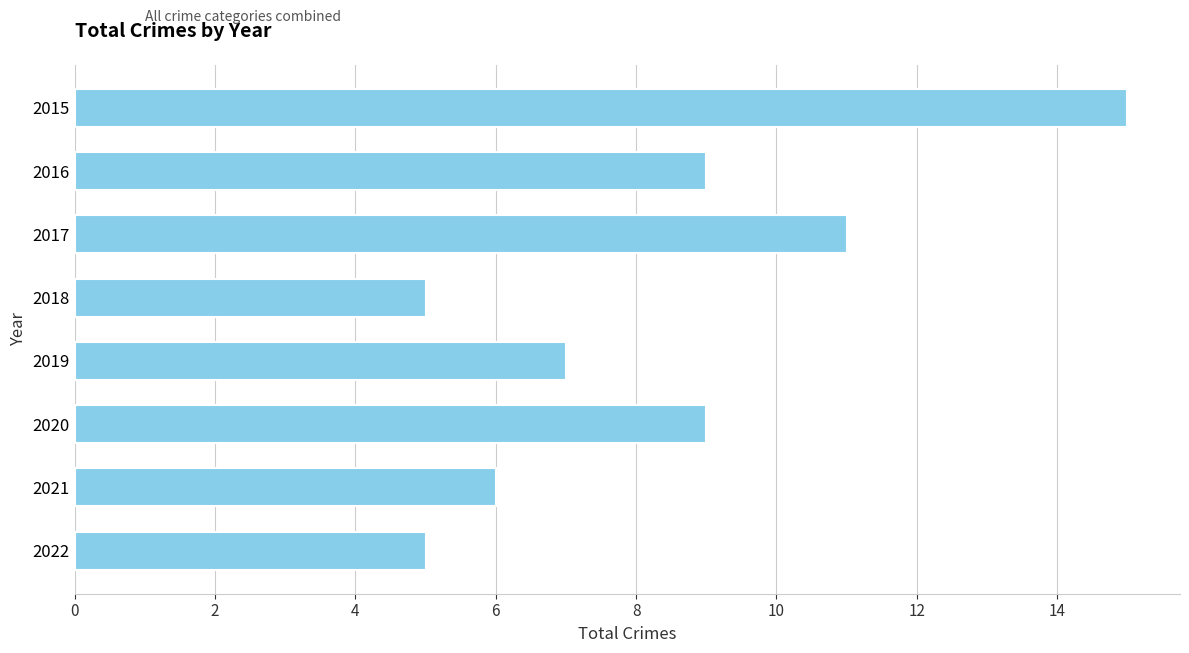

What is the smallest value displayed?

5